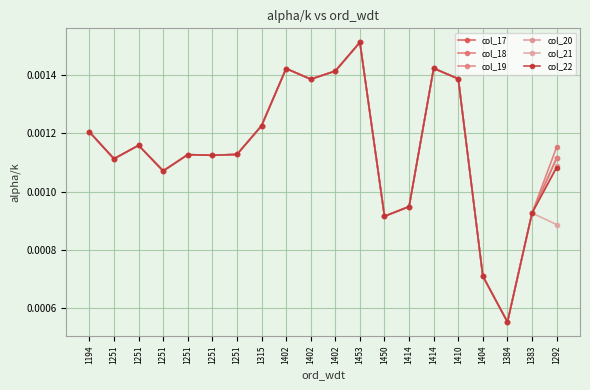

How many lines are shown in the chart?

6